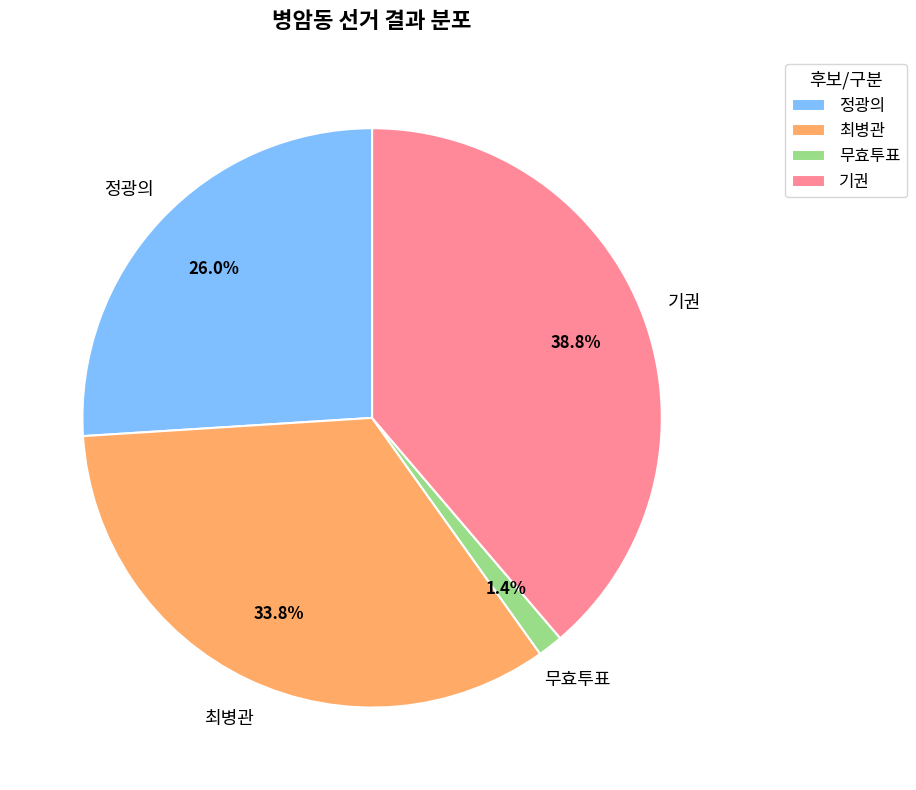

How many slices are in this pie chart?

4